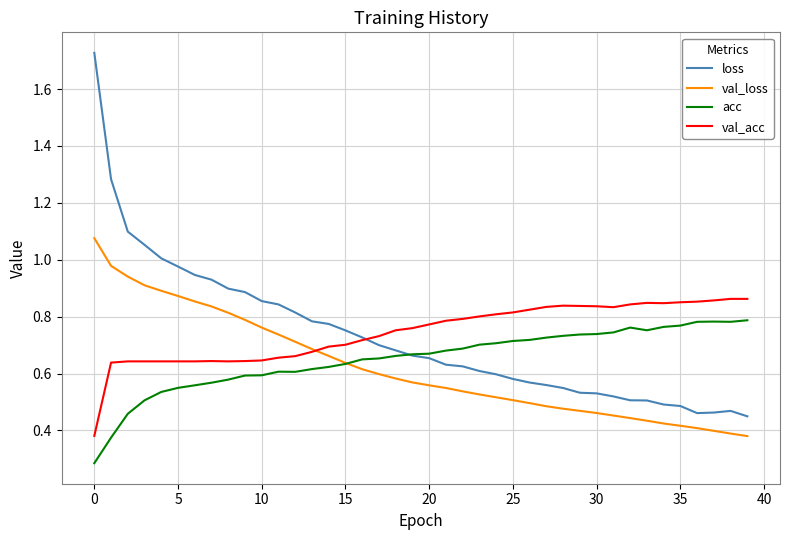

What is the sum of all val_loss values?

24.9